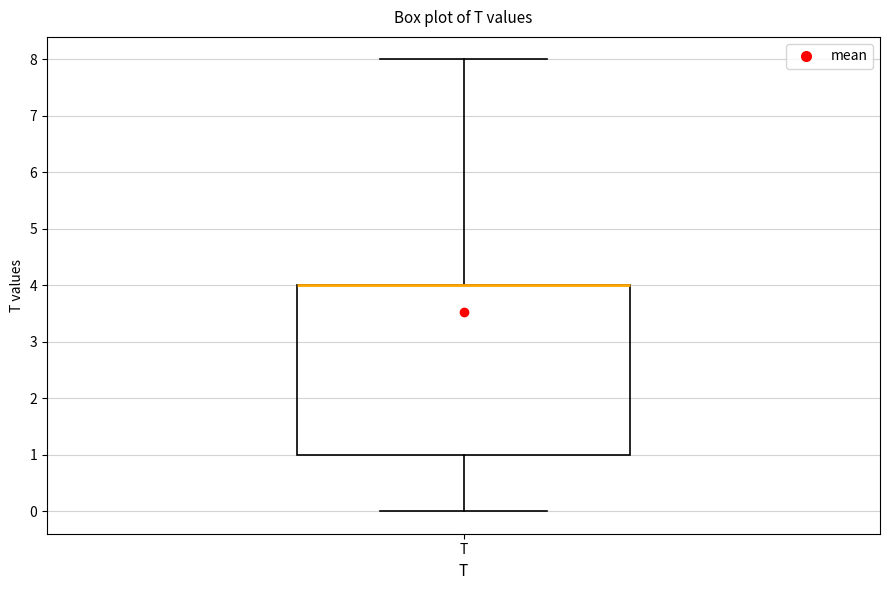

Where is the lower edge of the box for T on the y-axis? The values are not printed on the chart, so give them approximately, as read against the axis.

1